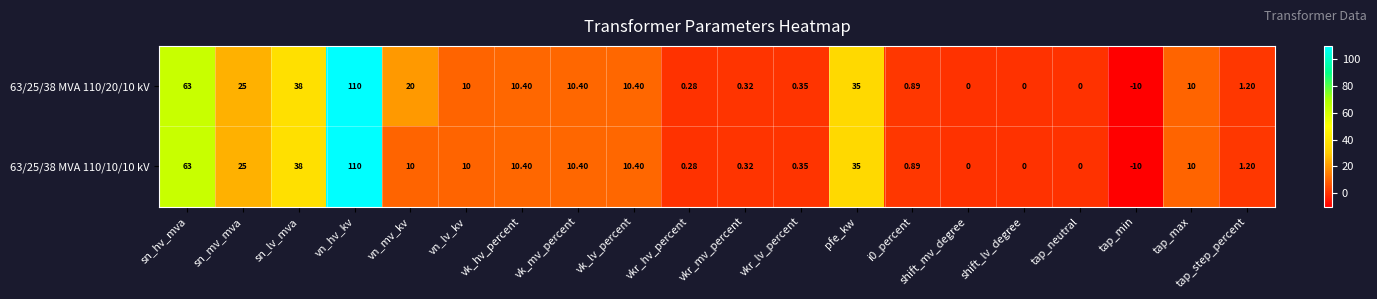

At which category does the chart reach its minimum across all series?

tap_min